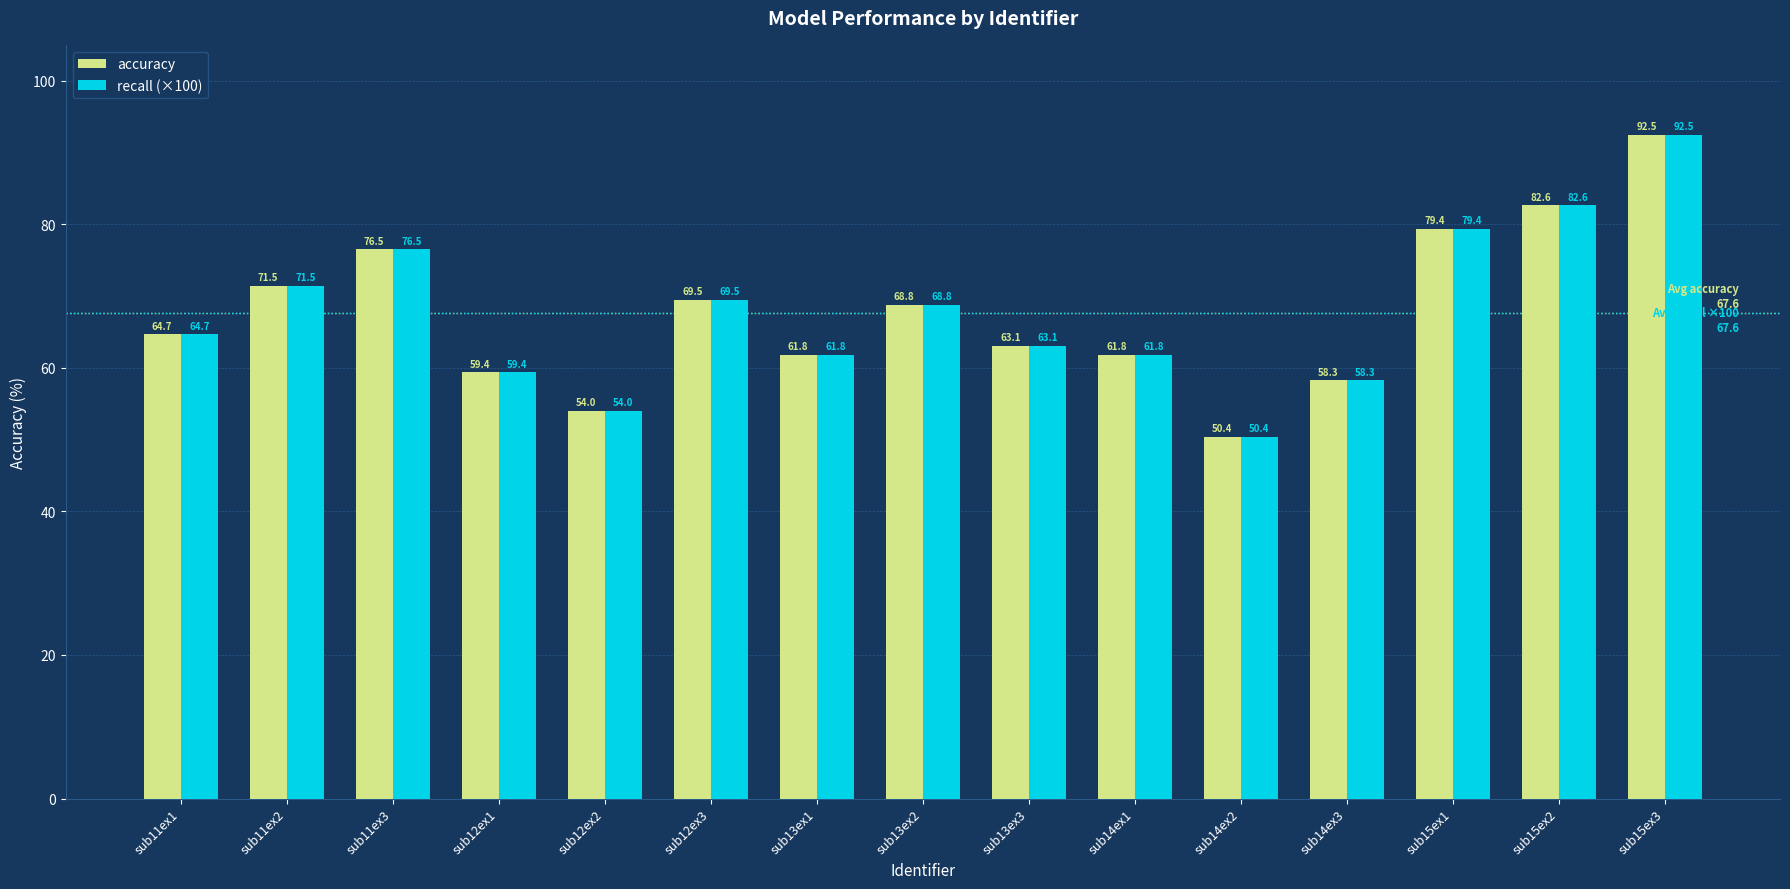

What is the minimum value shown in the chart?

50.4